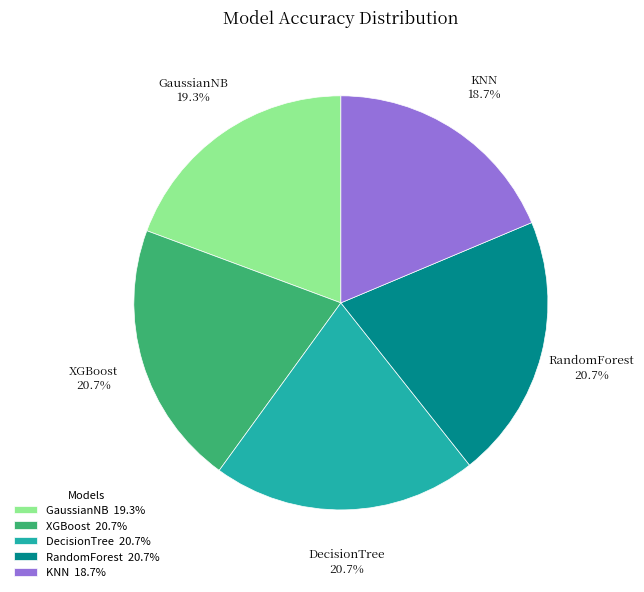

To the nearest percent, what is the combined percentage of DecisionTree and GaussianNB?

40%